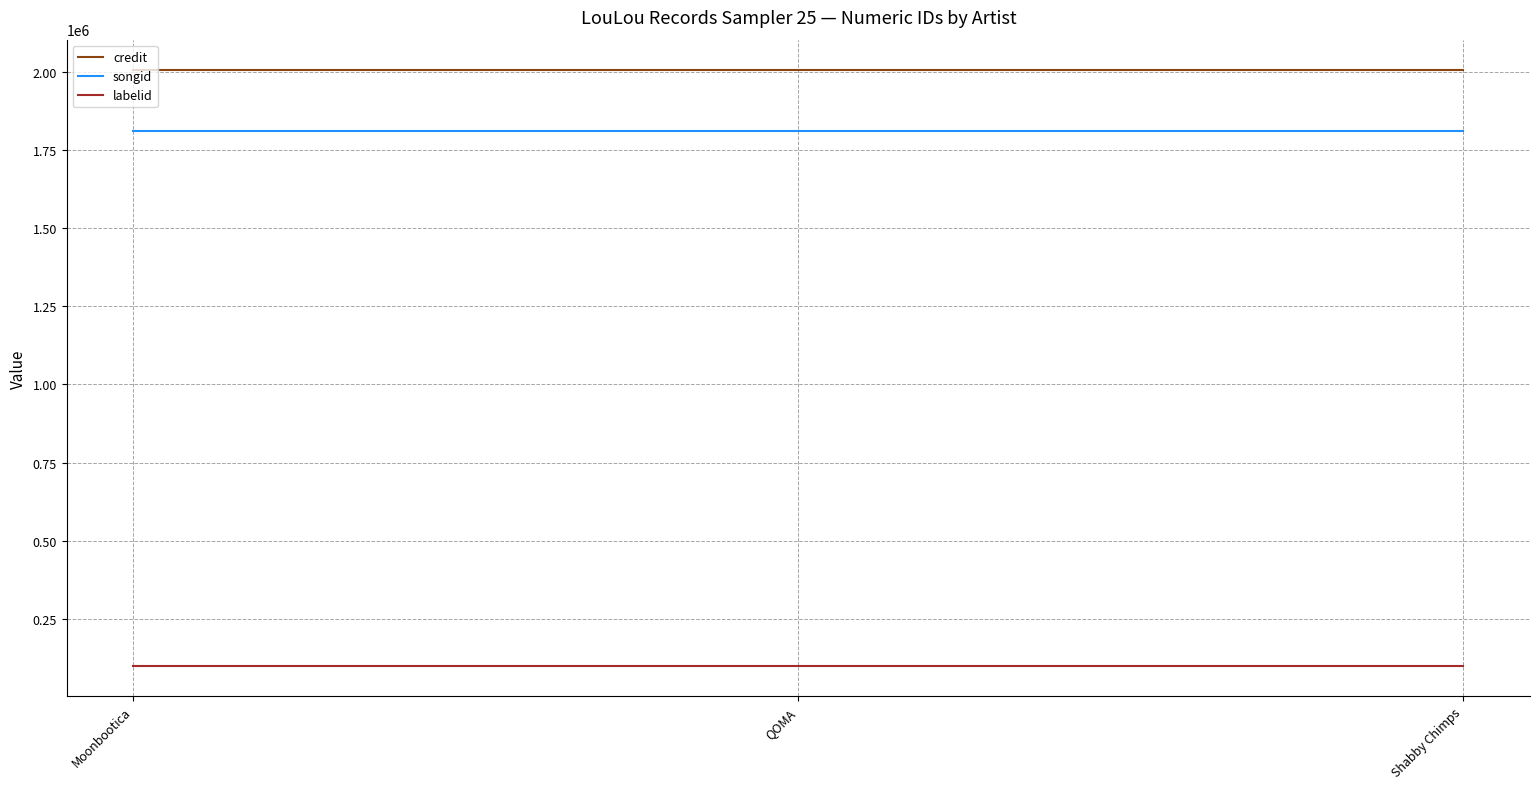

Reading right to left, what are all the values shown in this chart?

credit: 2007164	2007164	2007164
songid: 1810735	1810735	1810735
labelid: 98300	98300	98300